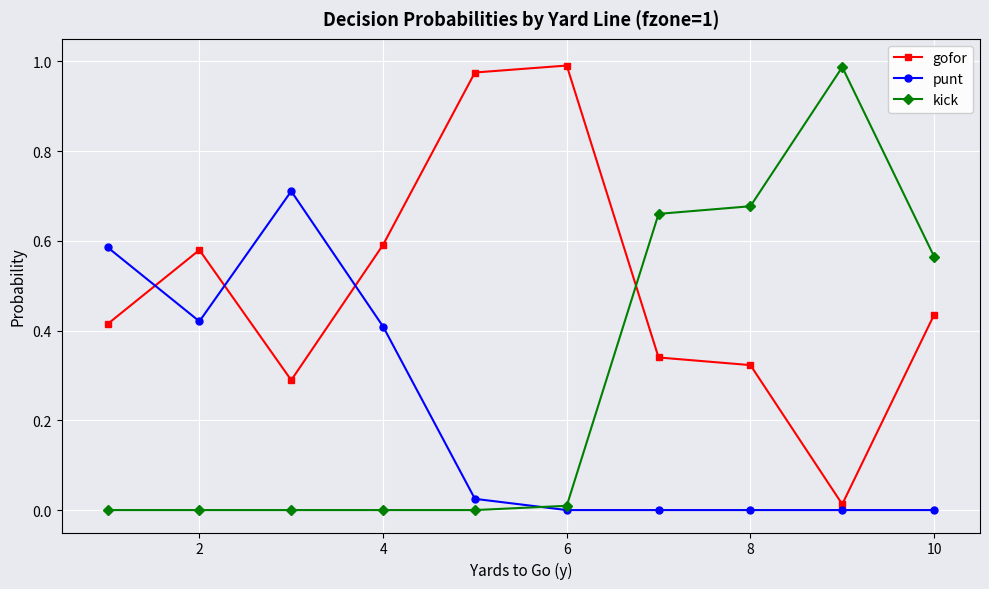

True or false: punt has more than 0 interior local peaks.

True